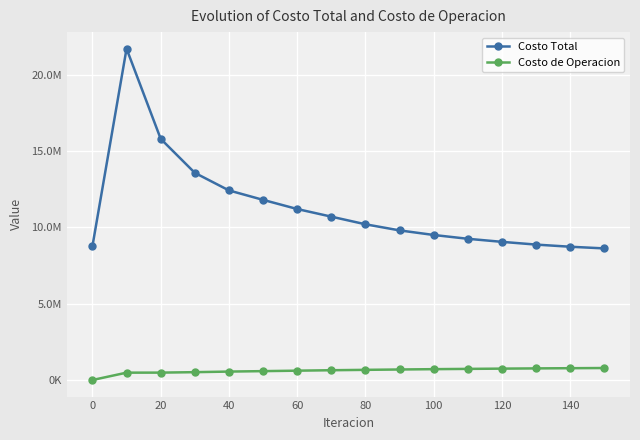

What is the value of the Costo de Operacion point at the 3rd from the left?

484590.8